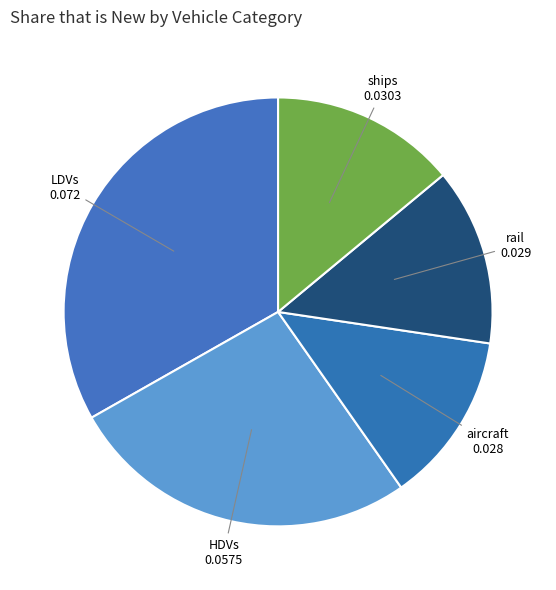

Rank the categories by value from highest to lowest.

LDVs, HDVs, ships, rail, aircraft